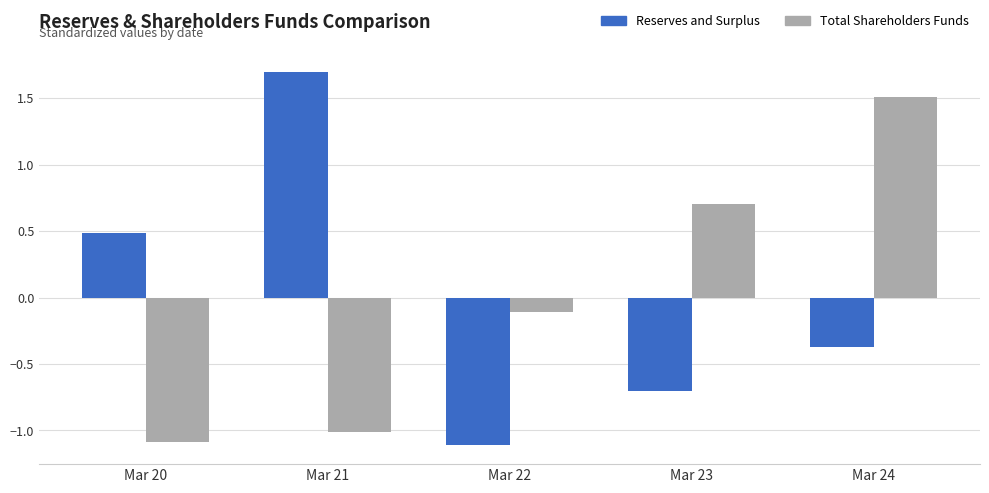

What is the minimum value for Reserves and Surplus?

-1.1